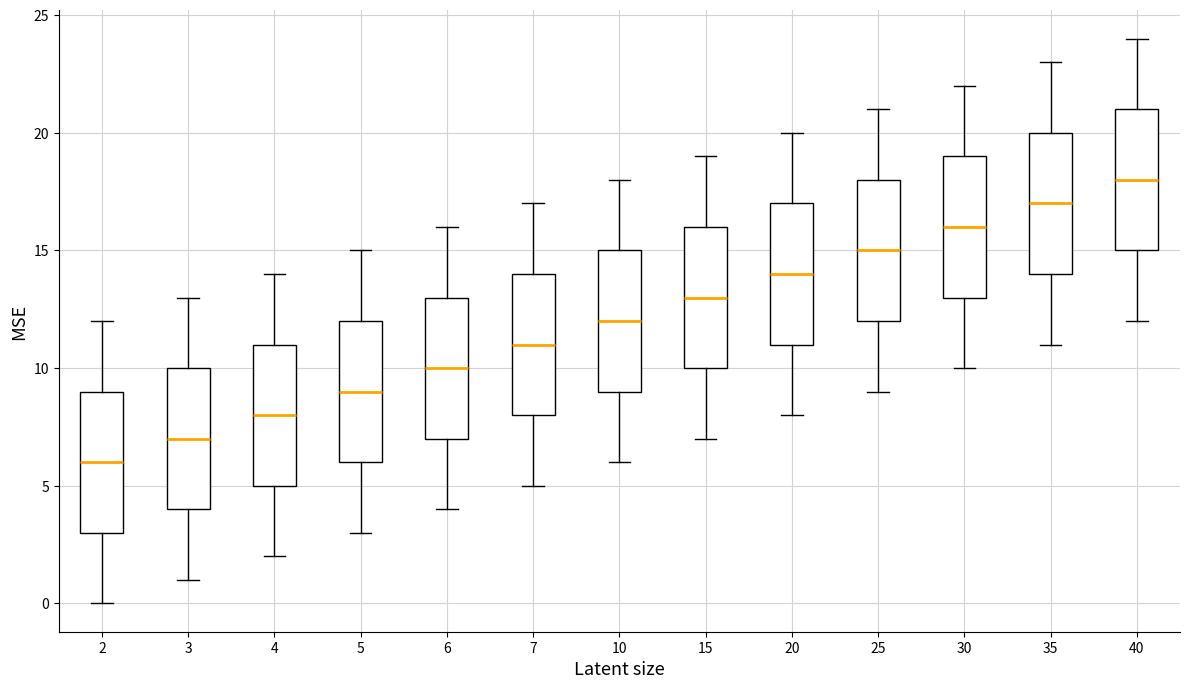

Reading left to right, read every box against the y-axis: the position of its median line, the range the box covers, and the ends of its whiskers. The values are not printed on the chart, so give them approximately, as read against the axis.

2: median 6, box 3 to 9, whiskers 0 to 12
3: median 7, box 4 to 10, whiskers 1 to 13
4: median 8, box 5 to 11, whiskers 2 to 14
5: median 9, box 6 to 12, whiskers 3 to 15
6: median 10, box 7 to 13, whiskers 4 to 16
7: median 11, box 8 to 14, whiskers 5 to 17
10: median 12, box 9 to 15, whiskers 6 to 18
15: median 13, box 10 to 16, whiskers 7 to 19
20: median 14, box 11 to 17, whiskers 8 to 20
25: median 15, box 12 to 18, whiskers 9 to 21
30: median 16, box 13 to 19, whiskers 10 to 22
35: median 17, box 14 to 20, whiskers 11 to 23
40: median 18, box 15 to 21, whiskers 12 to 24